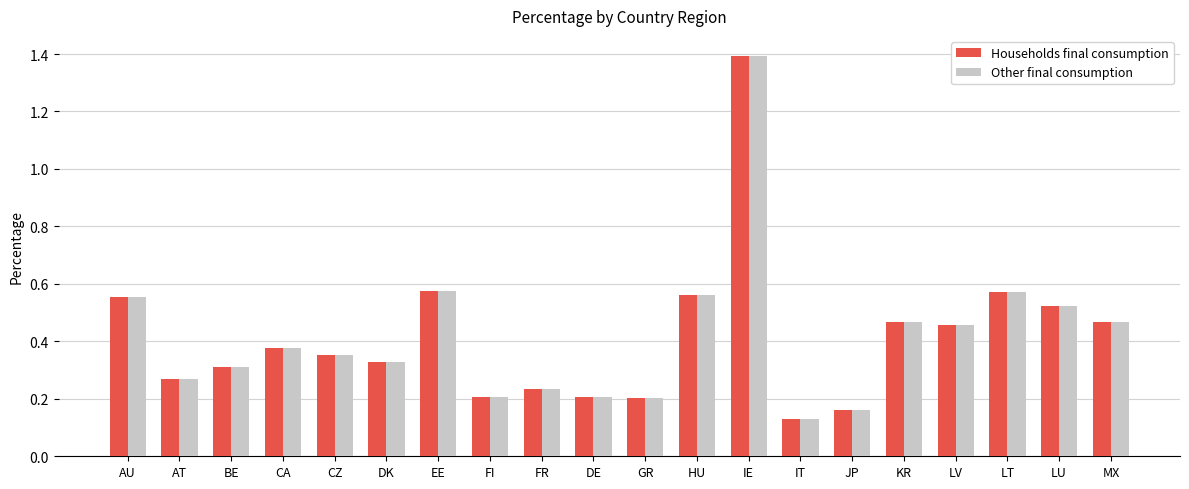

At how many categories does at least one series exceed 0?

20